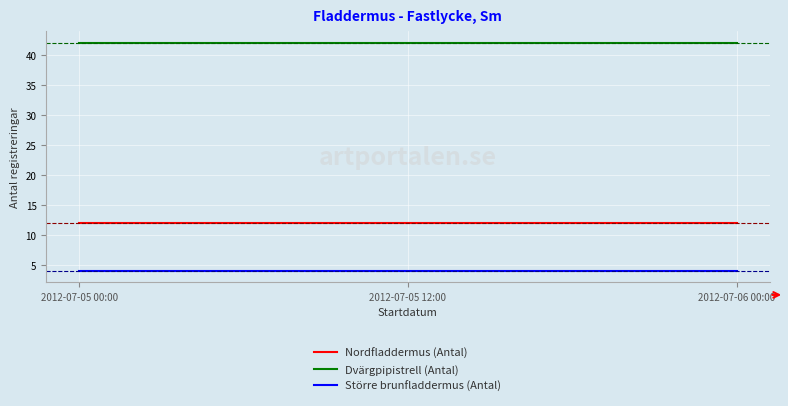

Which series has the largest total across all categories?

Dvärgpipistrell (Antal)